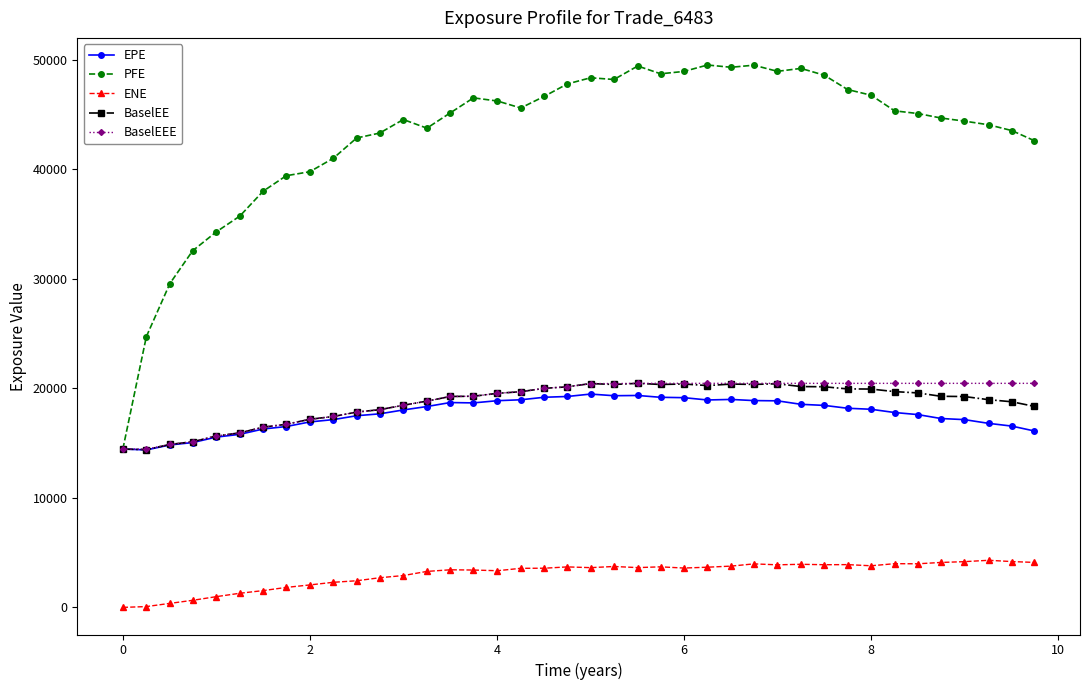

True or false: PFE and ENE cross at least once.

False